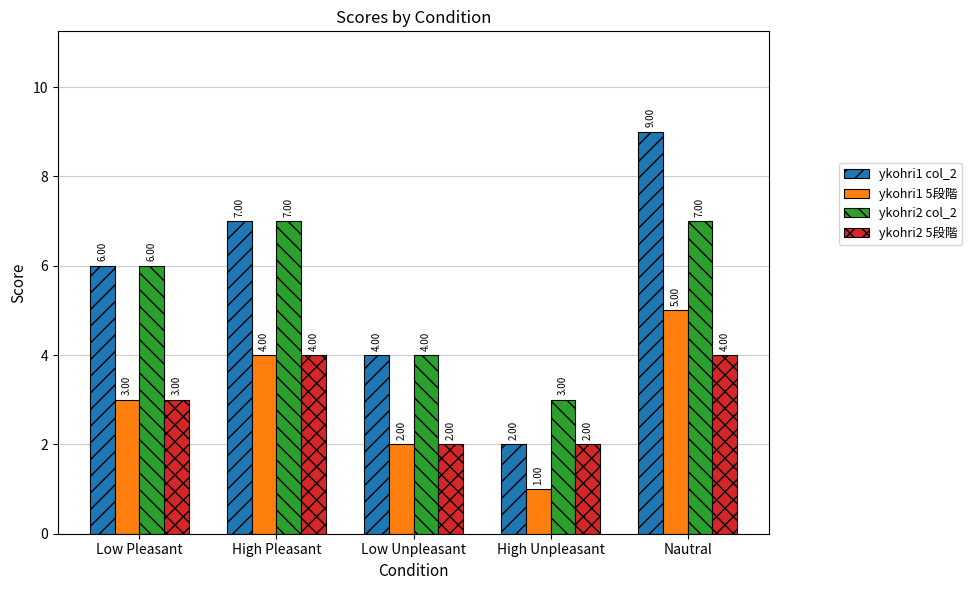

What is the sum of the ykohri1 5段階 values at Nautral and Low Unpleasant?

7